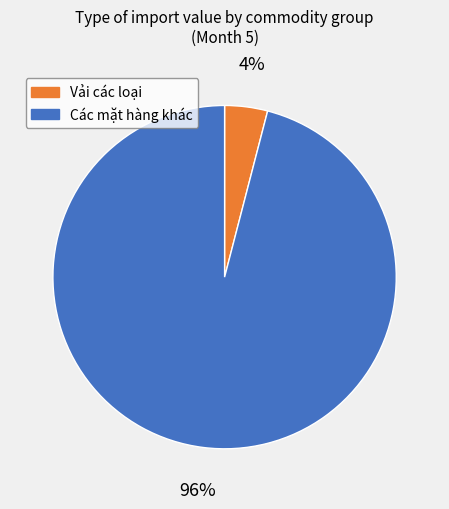

Count the number of slices in the pie.

2